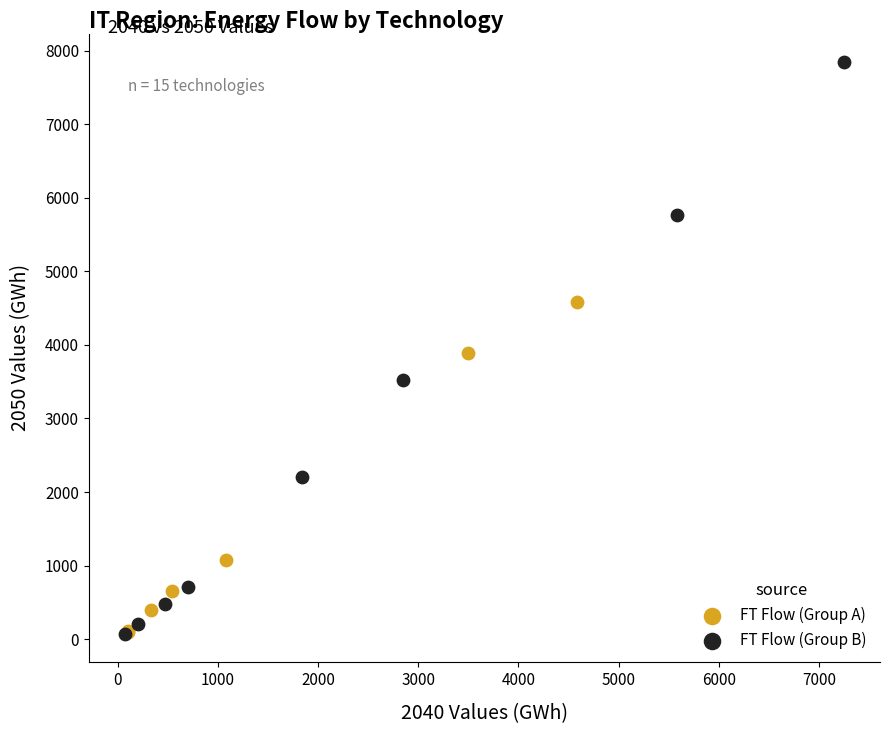

Which series has the widest spread of Y values?

FT Flow (Group B)